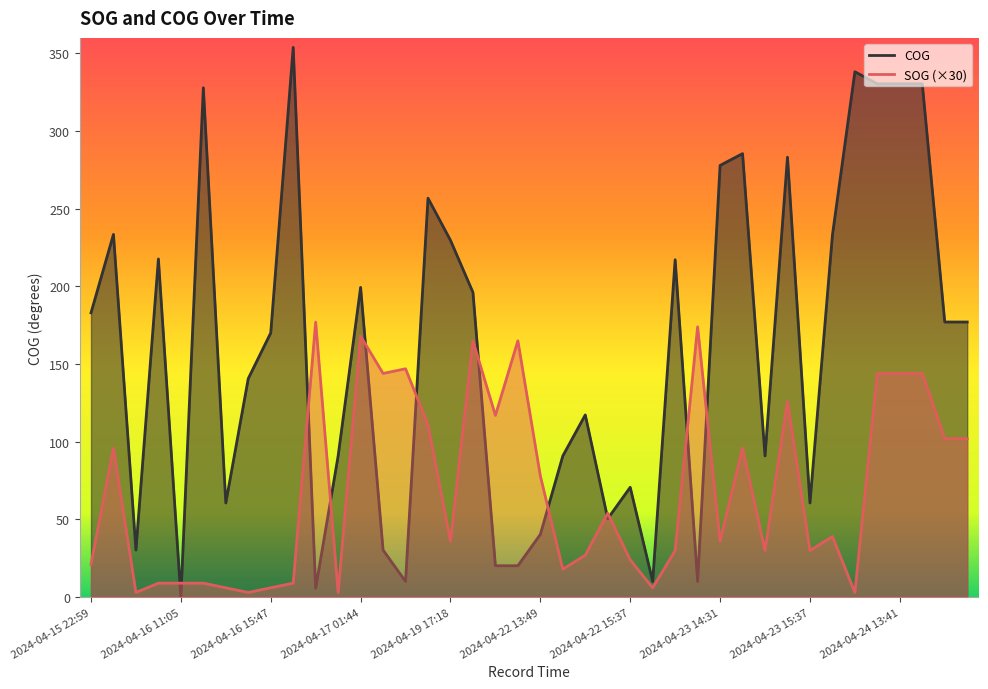

Does the chart display data point markers on the line(s)?

No